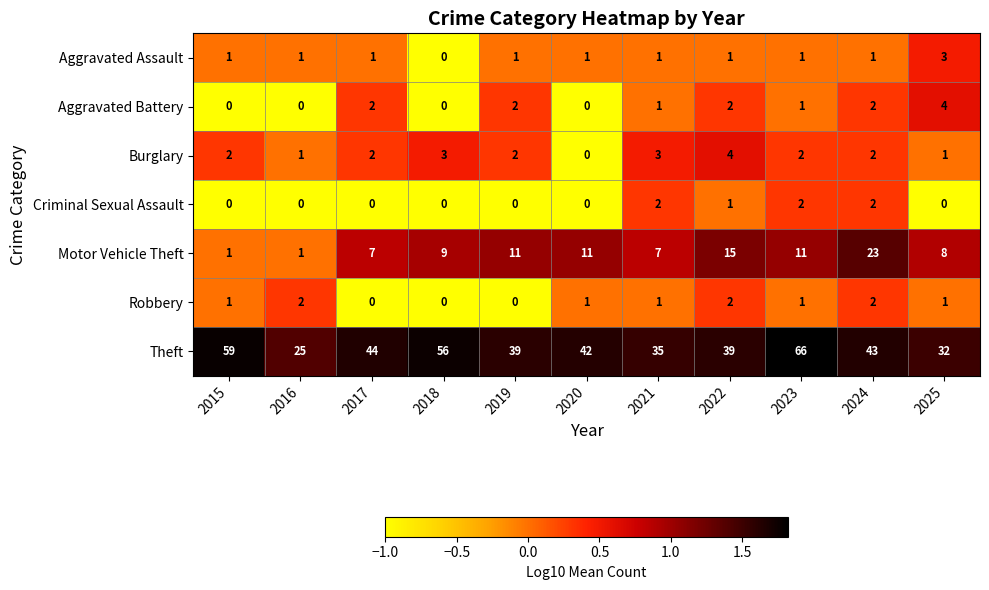

Is it true that Theft equals 43 at 2024?

True